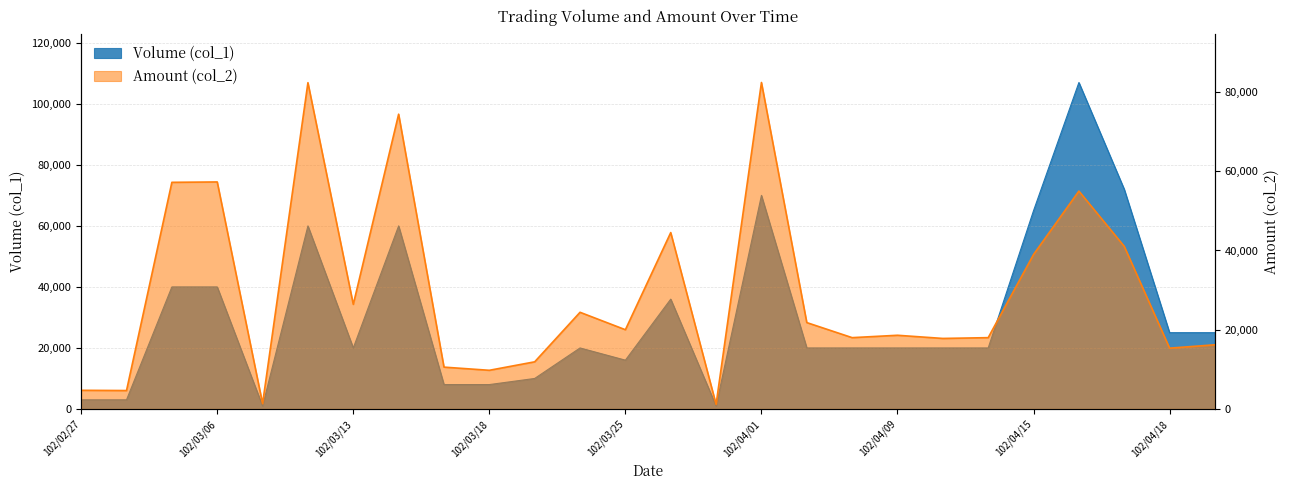

How many intersections are there between Amount (col_2) and Volume (col_1)?

1